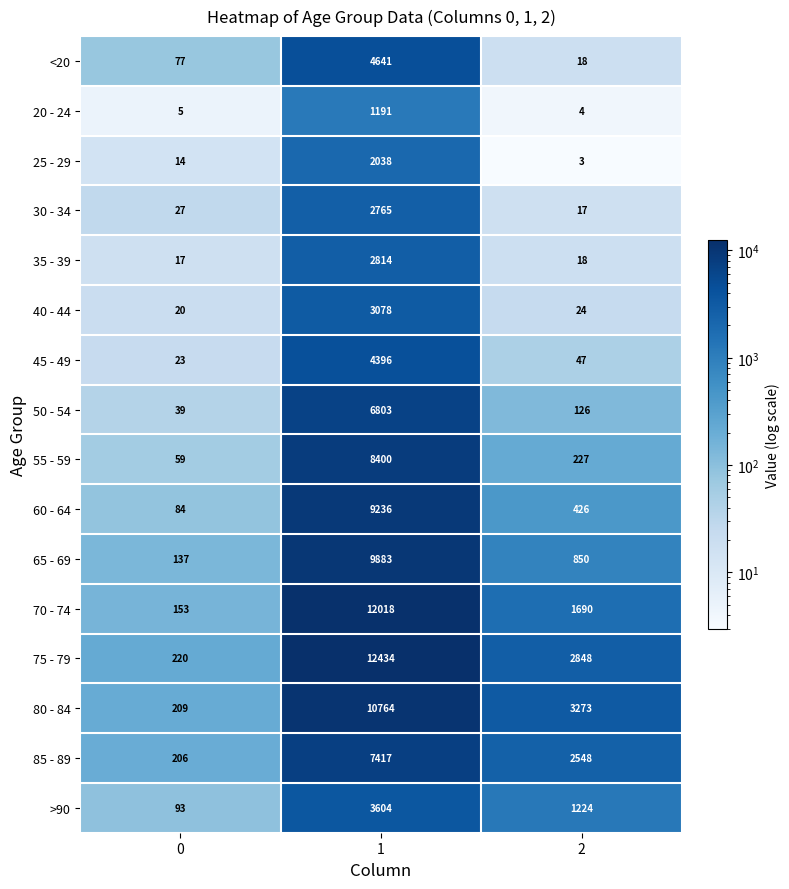

What is the lowest value of the 55 - 59 series?

59